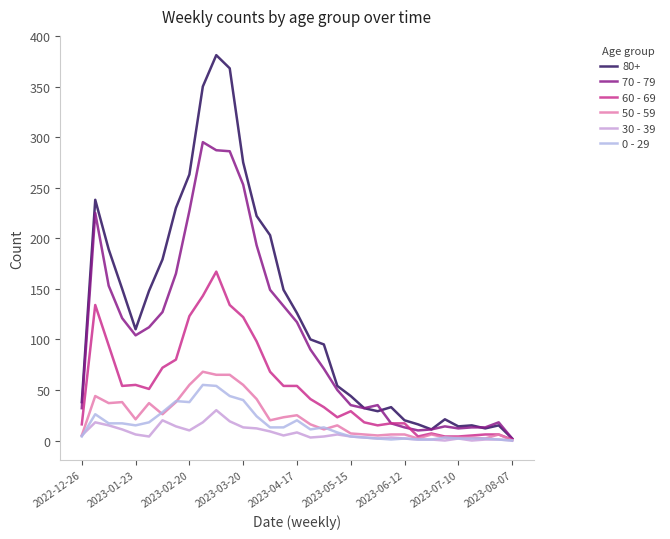

What is the difference between the maximum and minimum values in the 30 - 39 series?

30